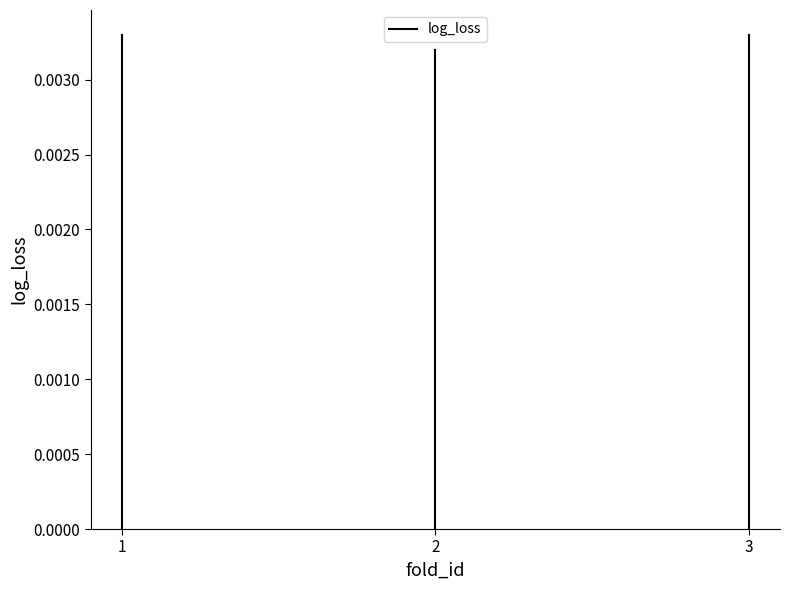

Where is the data nearest to the value 0?

1